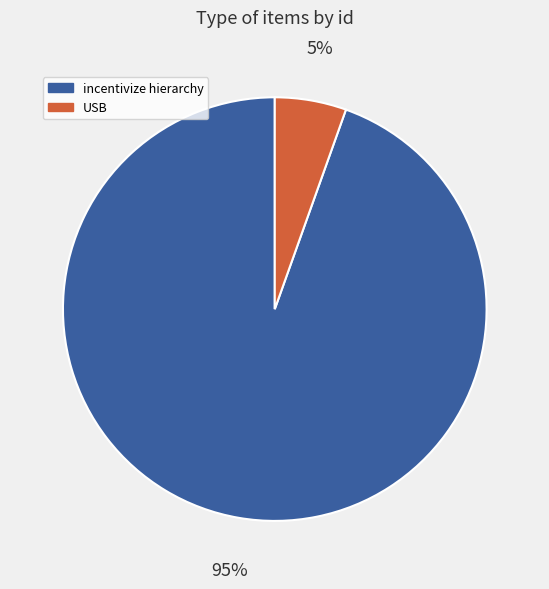

How many slices are in this pie chart?

2